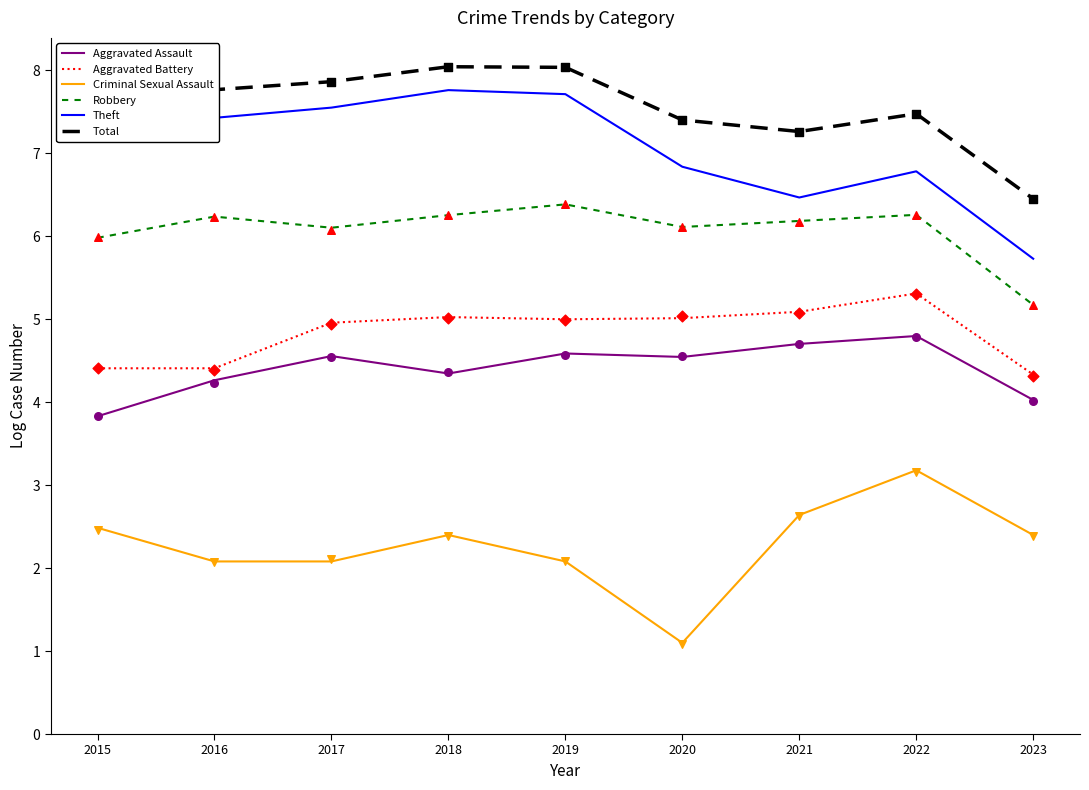

Which series has the largest total across all categories?

Total